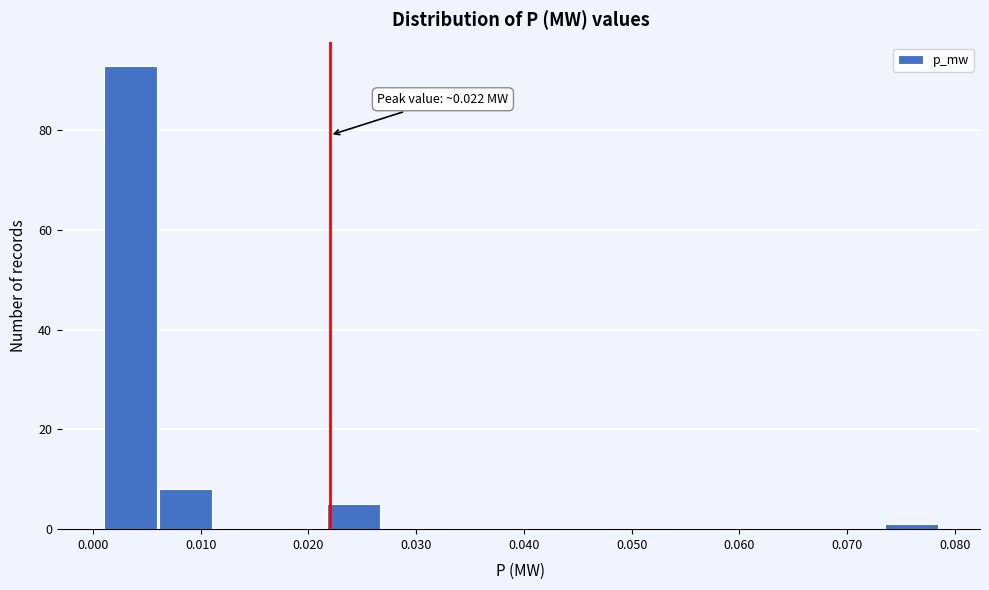

Which range on the x-axis has the tallest bar?

0.001 to 0.006